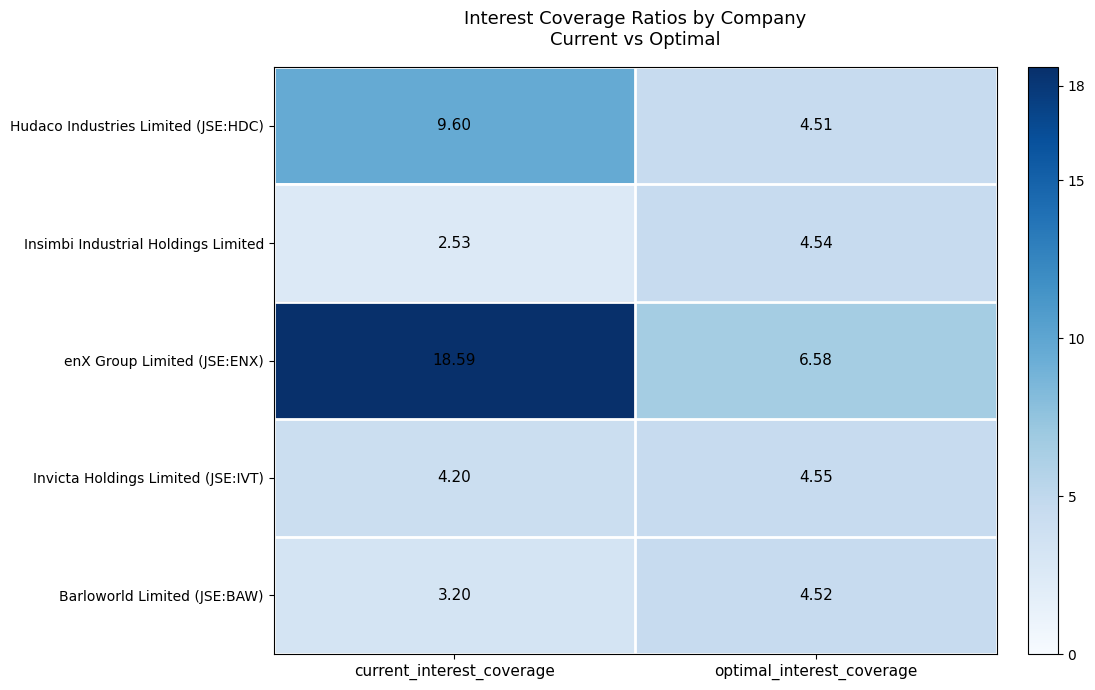

Where does the Insimbi Industrial Holdings Limited series first go above 4?

optimal_interest_coverage